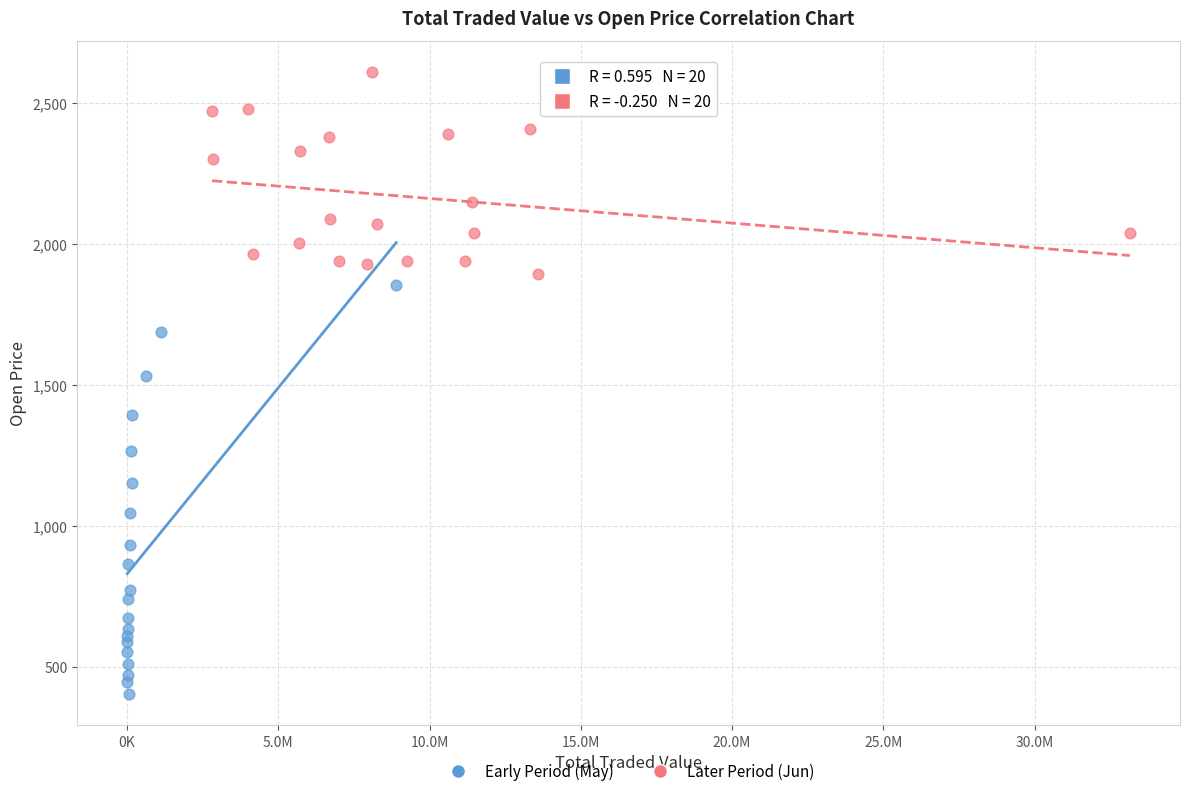

Which series contains the lowest Y value?

Early Period (May)